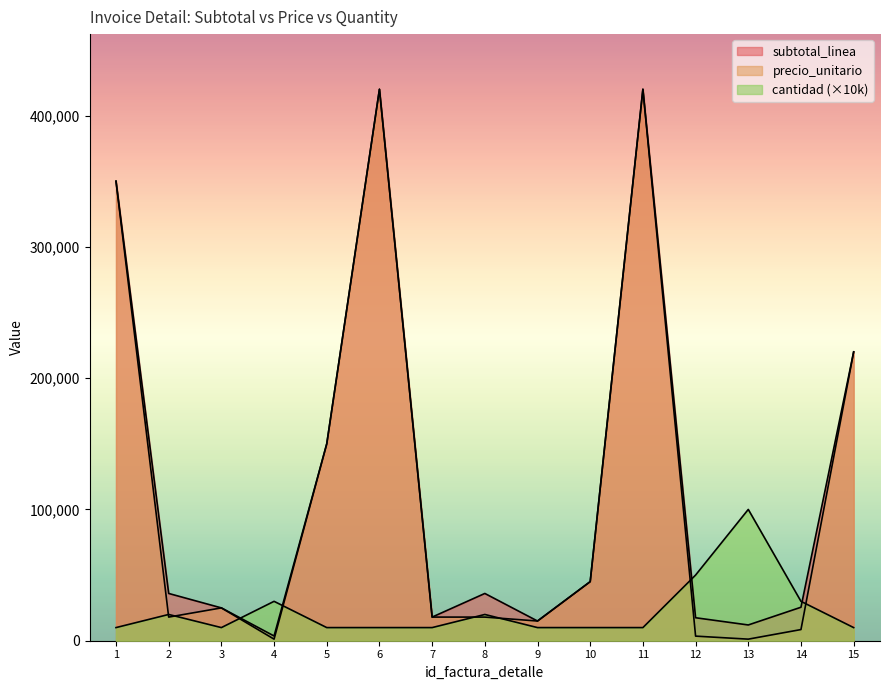

What is the greatest value displayed?

420000